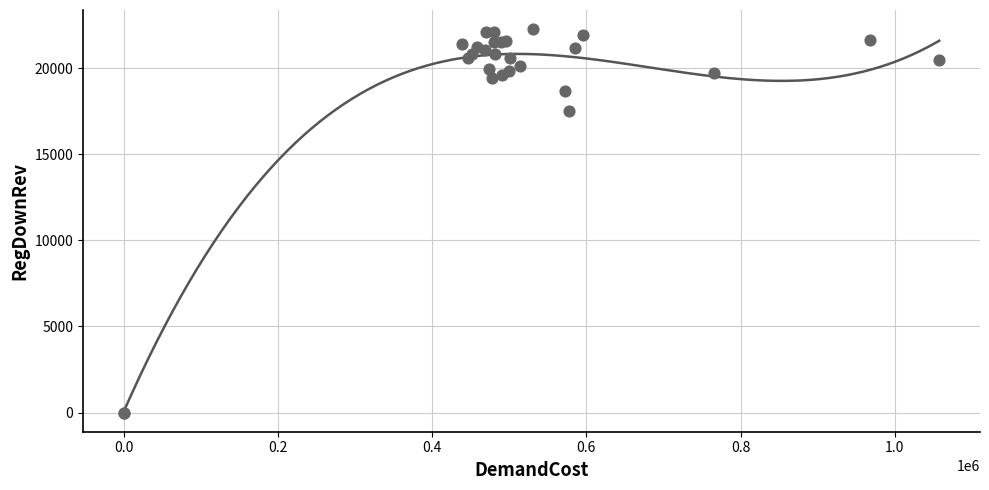

What Y value in the scatter plot is closest to 11129?

17531.1